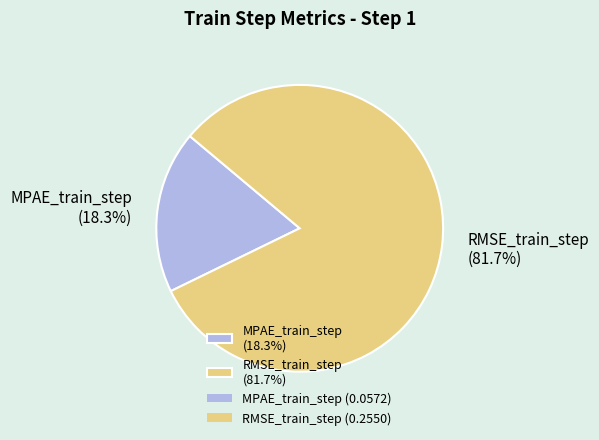

The RMSE_train_step slice represents 74% of the pie. True or false?

False